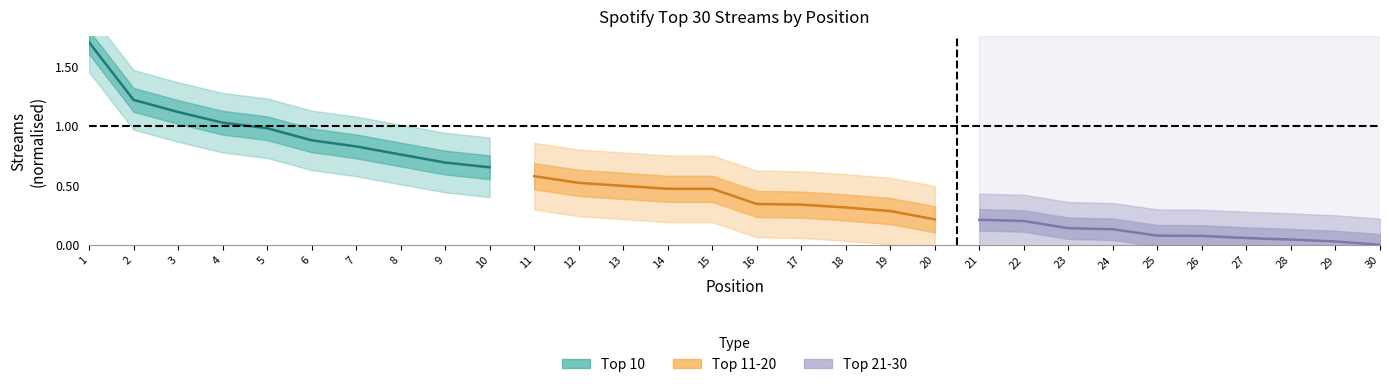

What is the spread (max minus min) of values at 6?

0.8